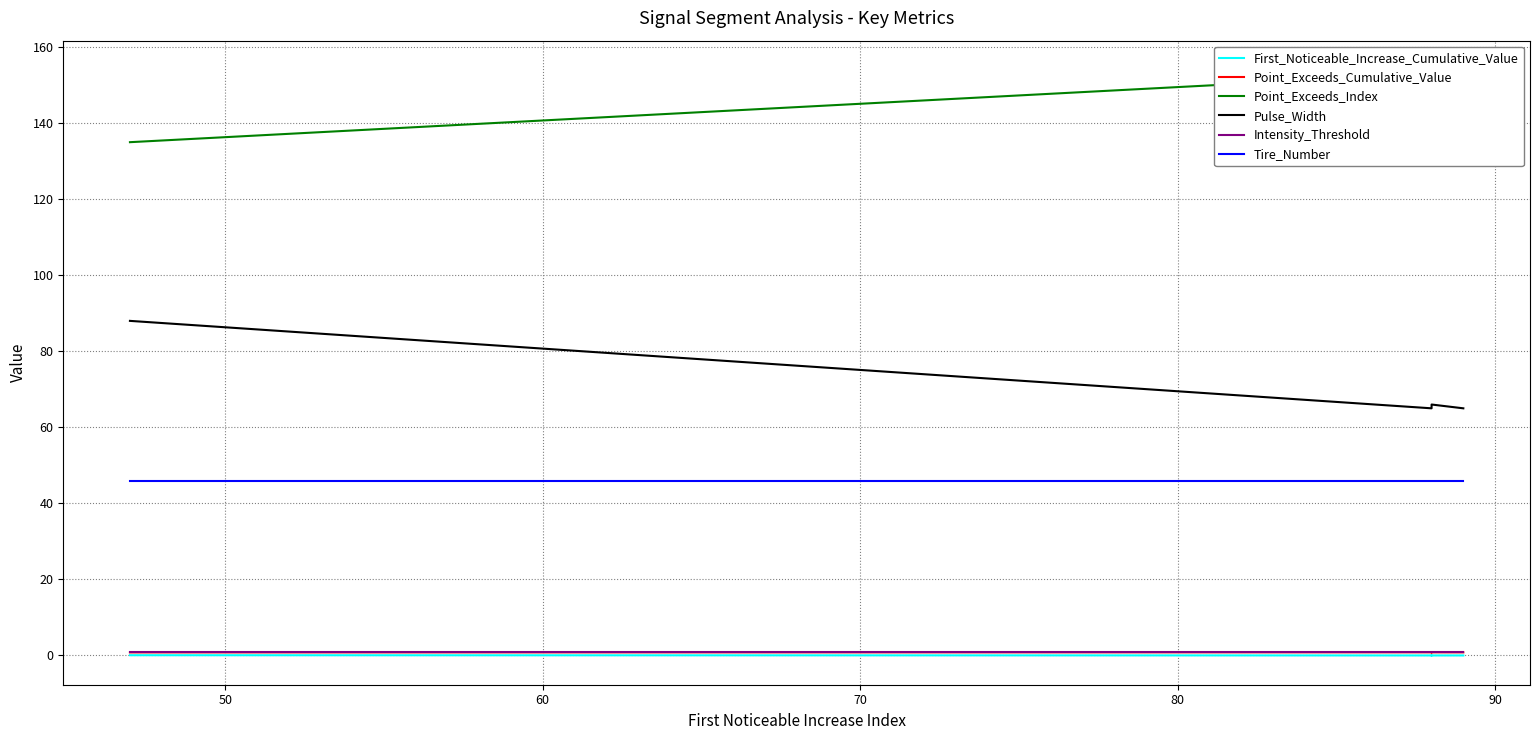

Which series has the largest total across all categories?

Point_Exceeds_Index